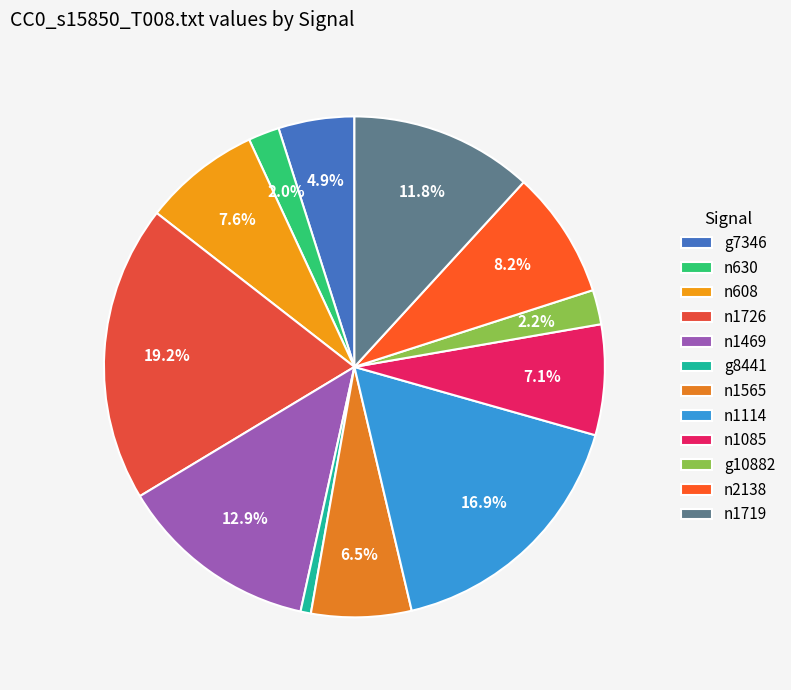

To the nearest percent, what is the difference between the n630 and n1085 slice percentages?

5%